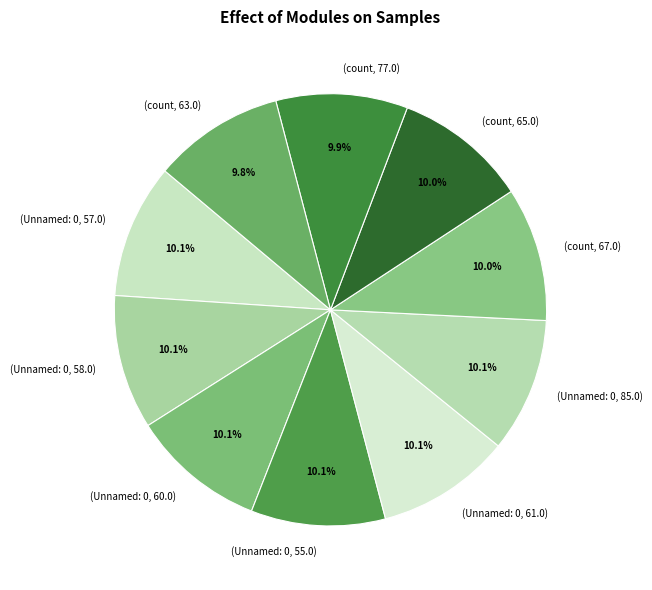

Combined, what portion of the pie is (Unnamed: 0, 61.0) and (Unnamed: 0, 58.0)?

20.1%